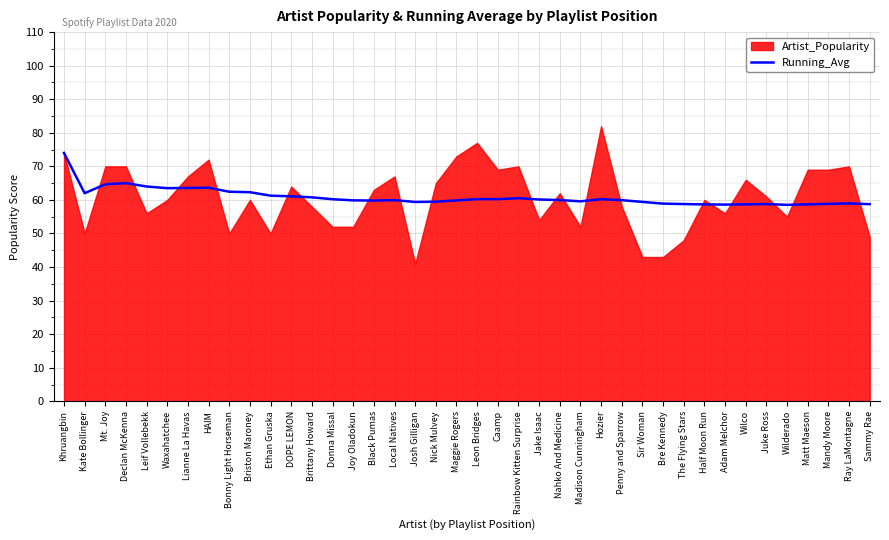

Is it true that Running_Avg equals 61.1 at DOPE LEMON?

True